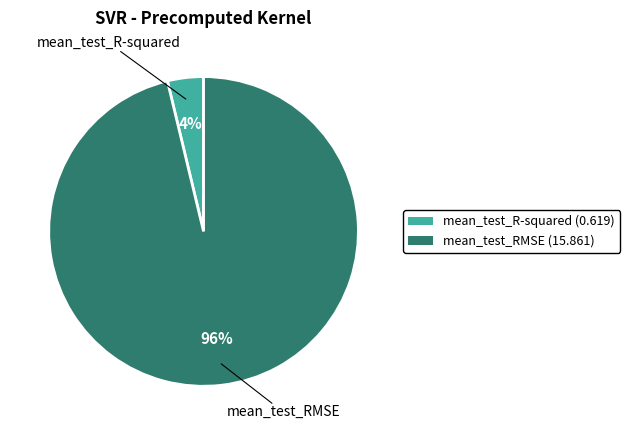

Is the sum of mean_test_RMSE and mean_test_R-squared greater than half?

Yes